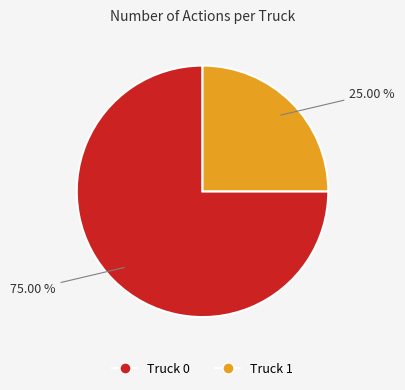

To the nearest percent, what is the difference between the largest and smallest slice percentages?

50%